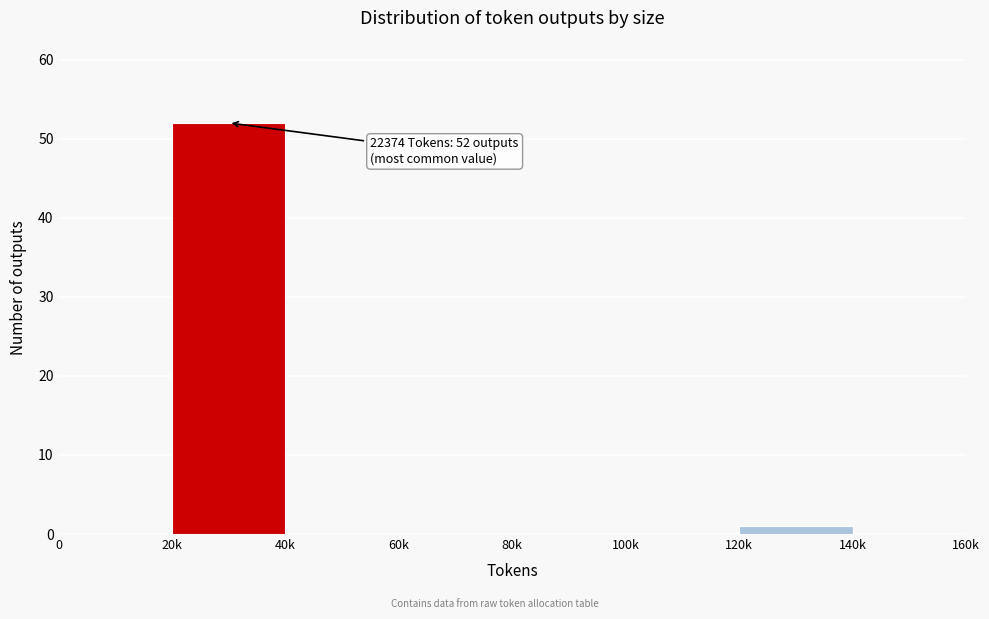

Reading right to left, what are all the values shown in this chart?

140k=0	120k=1	100k=0	80k=0	60k=0	40k=0	20k=52	0=0